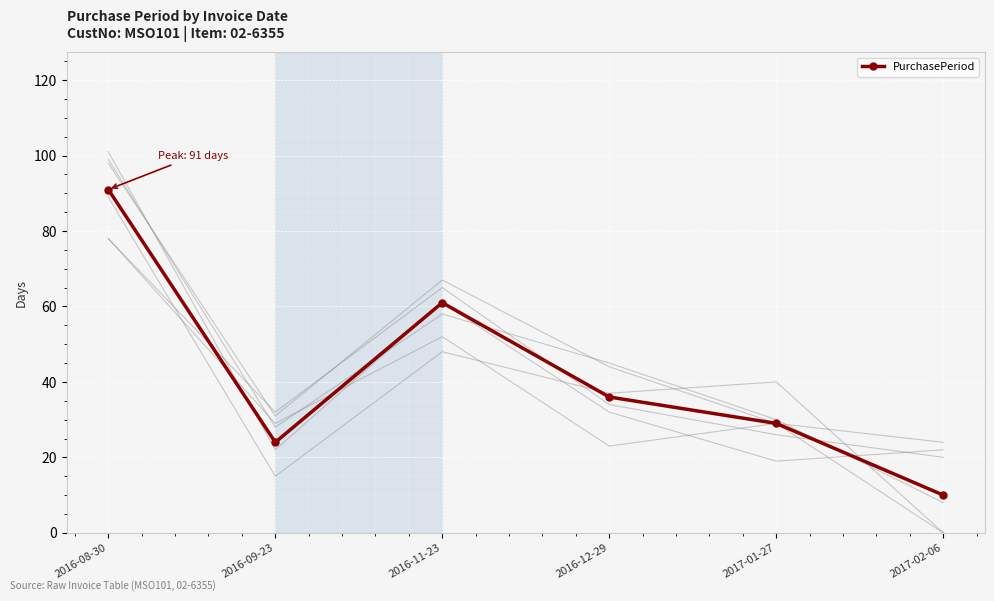

What is the greatest value displayed?

91